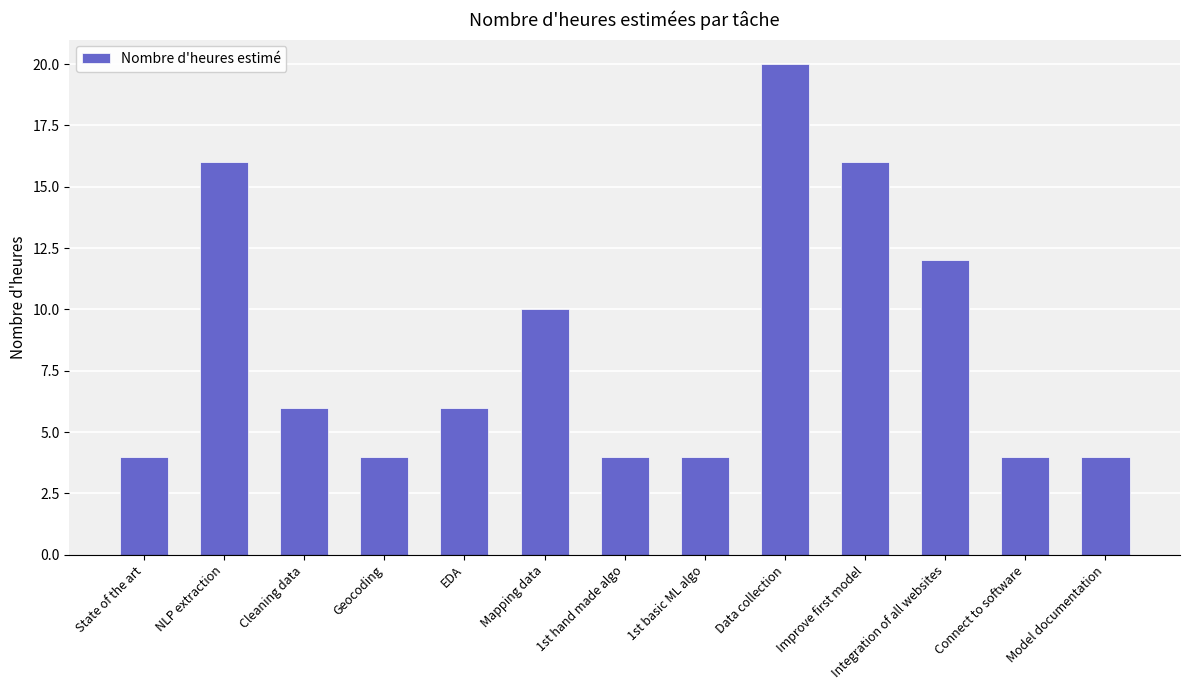

Reading left to right, list all the values displayed in this chart.

4	16	6	4	6	10	4	4	20	16	12	4	4